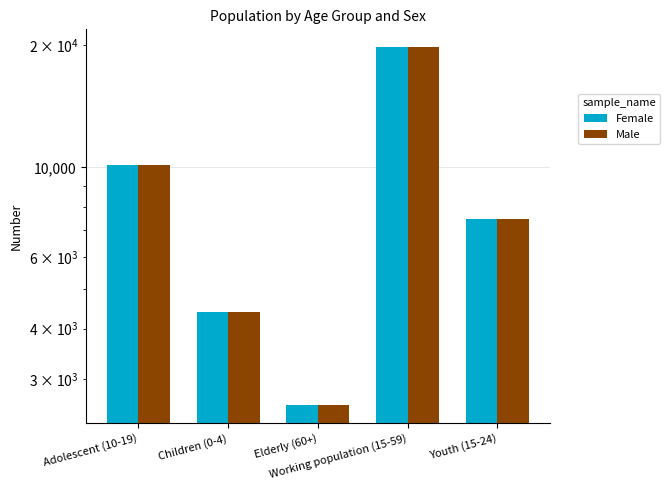

How many Male values are between 4409 and 10145?

3